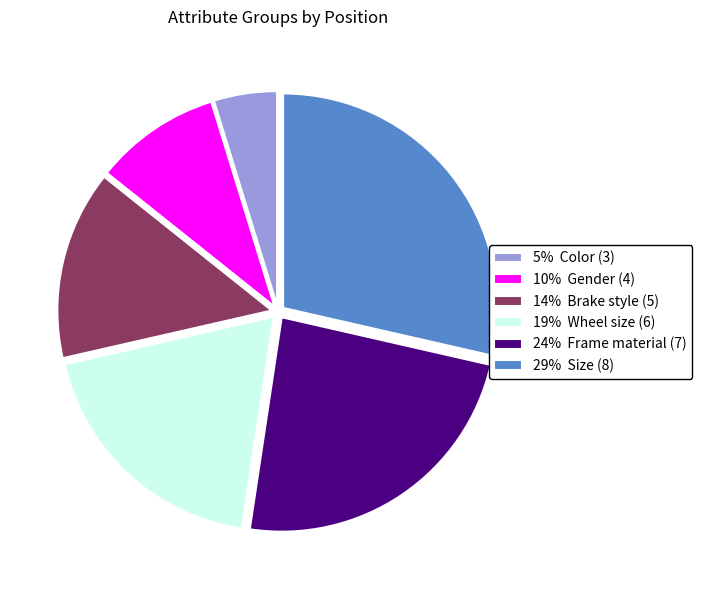

True or false: 5% Color (3) accounts for 5% of the total.

True